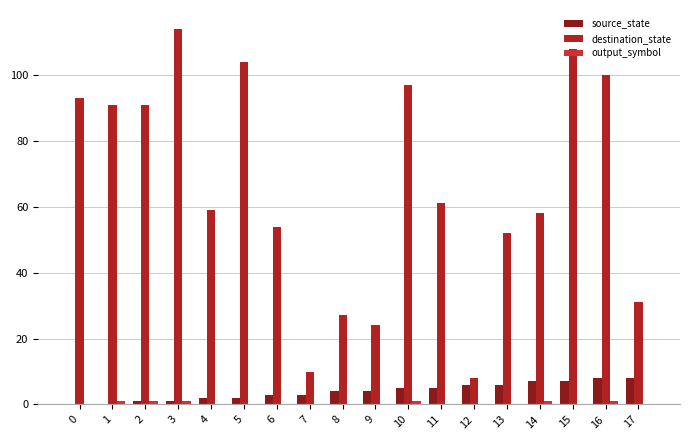

At which category is the sum across all series the highest?

3